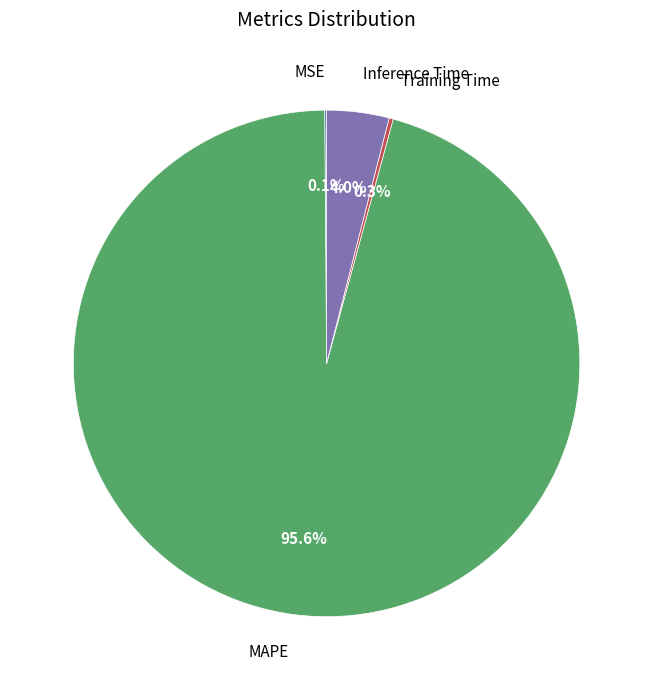

How much of the chart is everything except MAPE?

4.4%